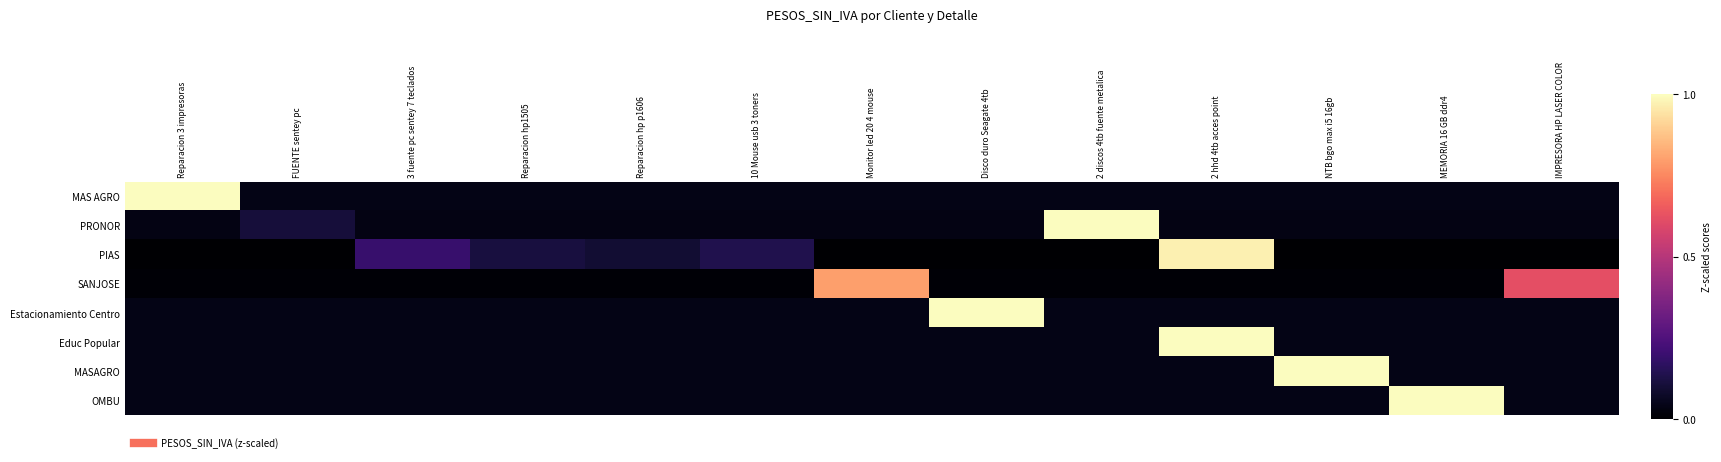

How many categories are shown in the chart?

13